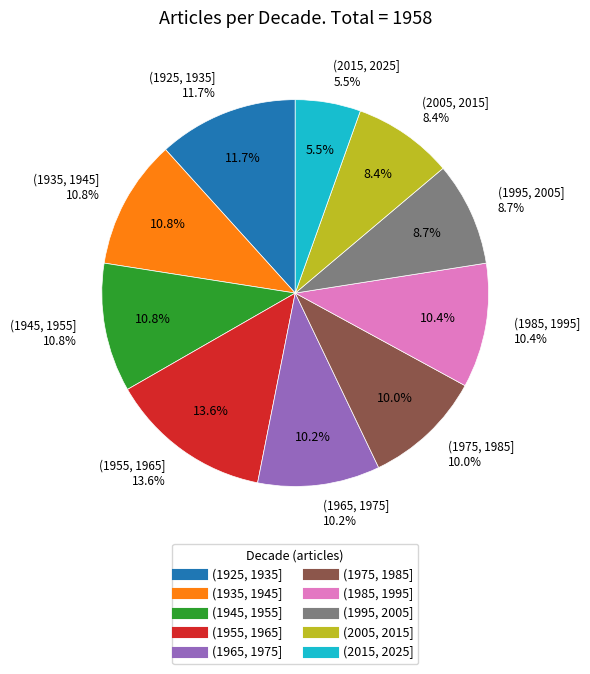

Is there a majority slice in this chart?

No